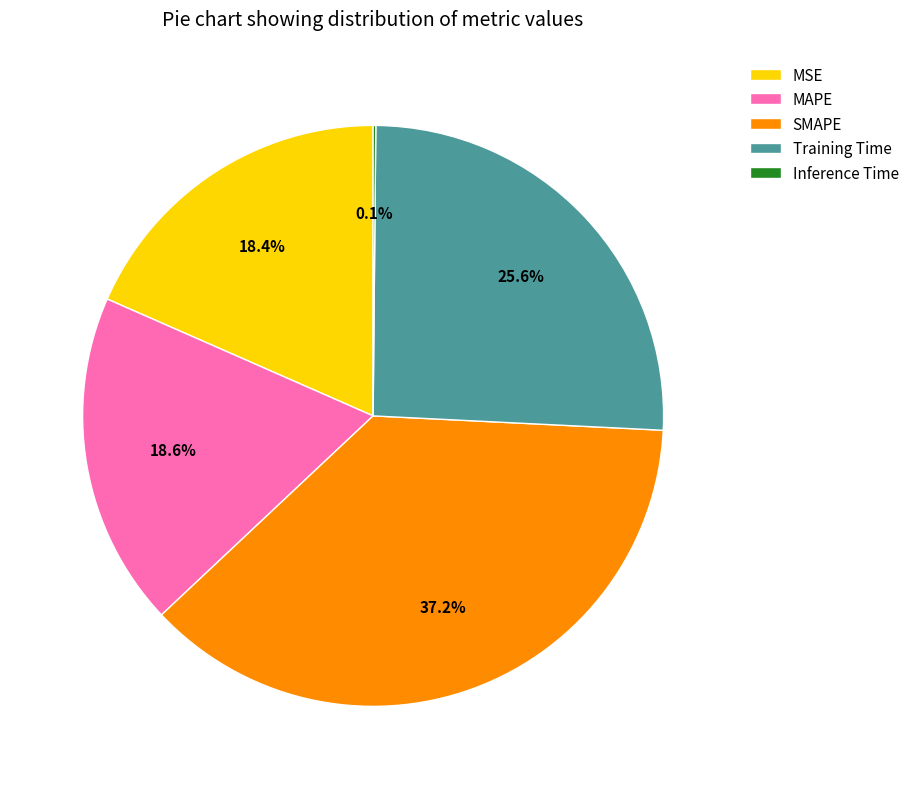

Which category has the biggest portion of the pie?

SMAPE